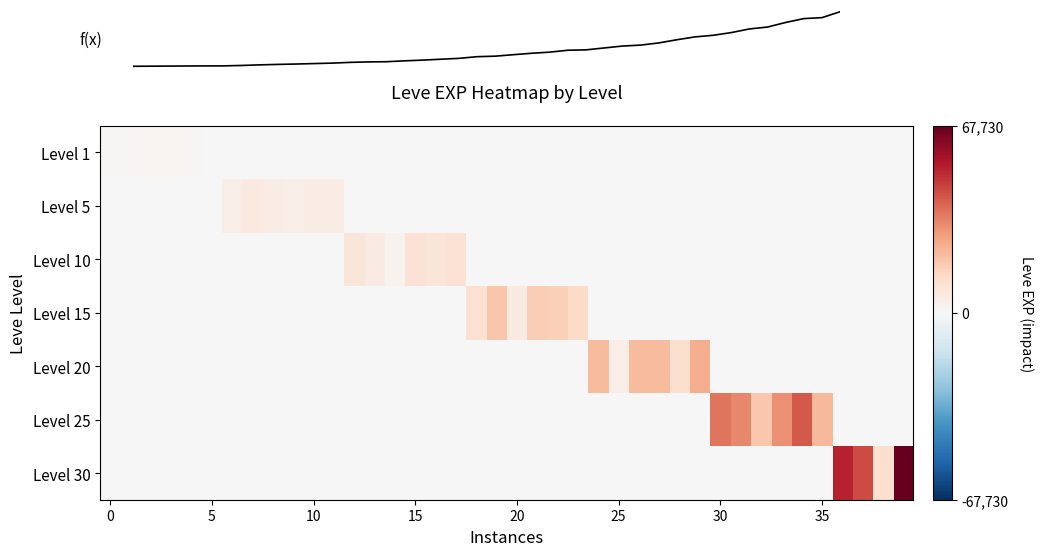

Is the value of row_0 at 12 greater than the value of row_5 at 20?

No